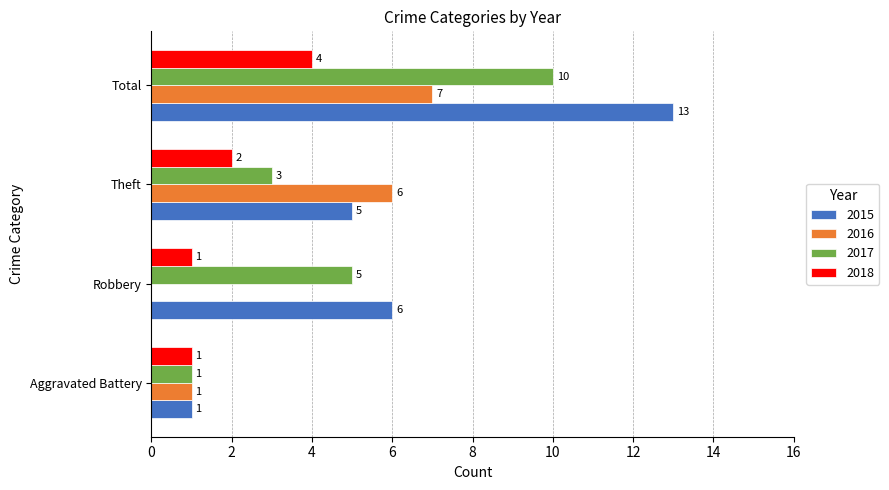

What is the sum of the 2015 values at Theft and Robbery?

11